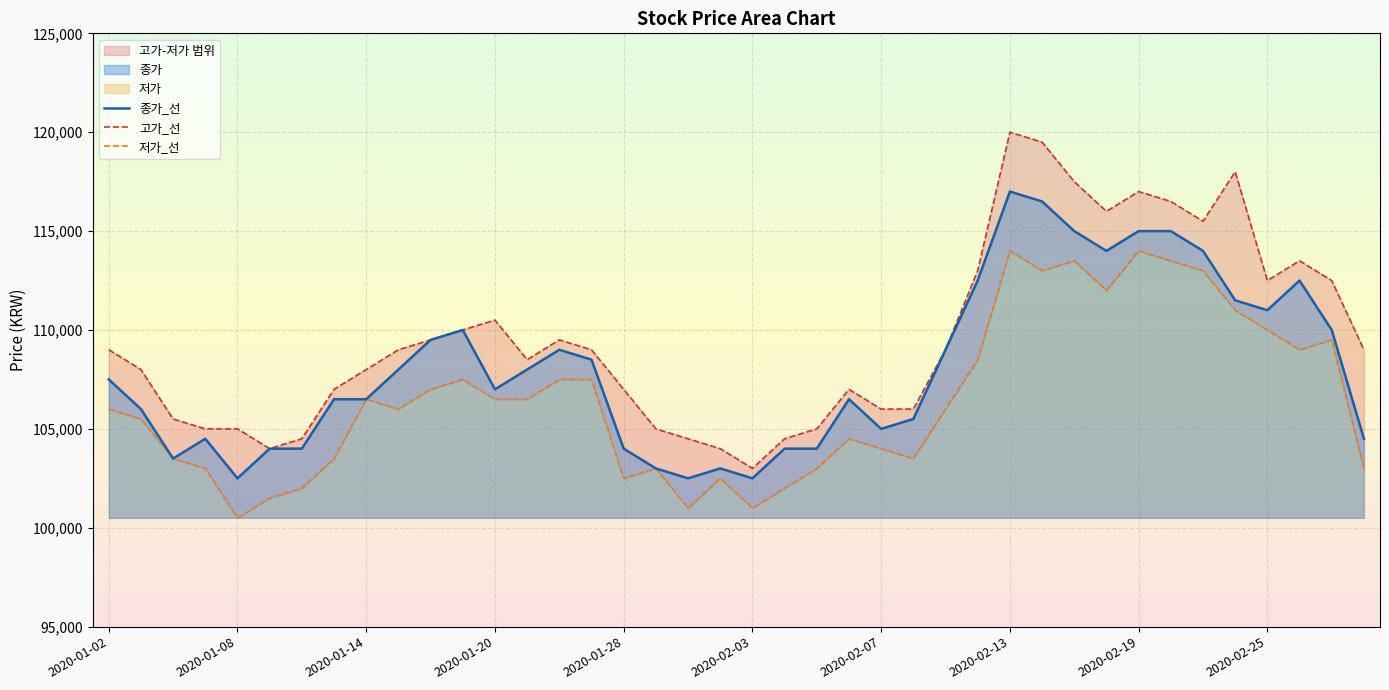

Reading left to right, extract all data points from this chart.

종가_선: 107500	106000	103500	104500	102500	104000	104000	106500	106500	108000	109500	110000	107000	108000	109000	108500	104000	103000	102500	103000	102500	104000	104000	106500	105000	105500	109000	112500	117000	116500	115000	114000	115000	115000	114000	111500	111000	112500	110000	104500
고가_선: 109000	108000	105500	105000	105000	104000	104500	107000	108000	109000	109500	110000	110500	108500	109500	109000	107000	105000	104500	104000	103000	104500	105000	107000	106000	106000	109000	113000	120000	119500	117500	116000	117000	116500	115500	118000	112500	113500	112500	109000
저가_선: 106000	105500	103500	103000	100500	101500	102000	103500	106500	106000	107000	107500	106500	106500	107500	107500	102500	103000	101000	102500	101000	102000	103000	104500	104000	103500	106000	108500	114000	113000	113500	112000	114000	113500	113000	111000	110000	109000	109500	103000